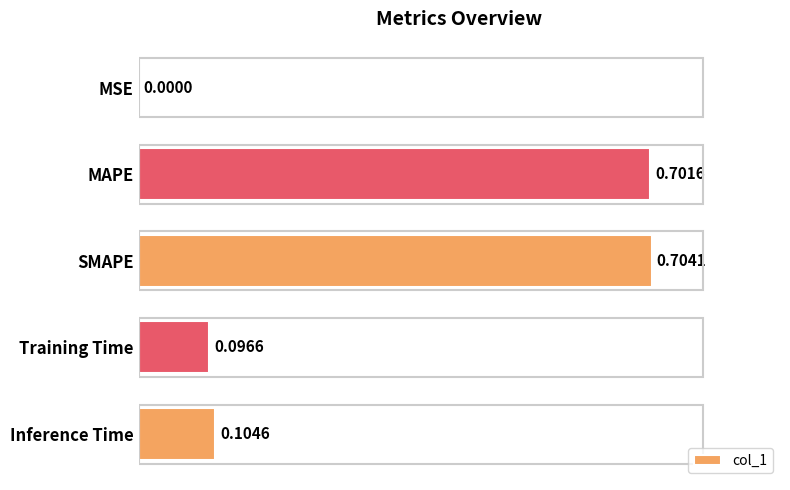

Where is the data nearest to the value 0?

MSE